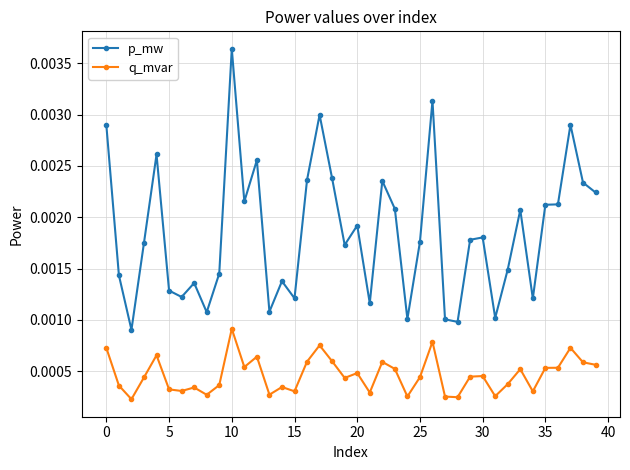

True or false: p_mw and q_mvar intersect in this chart.

False